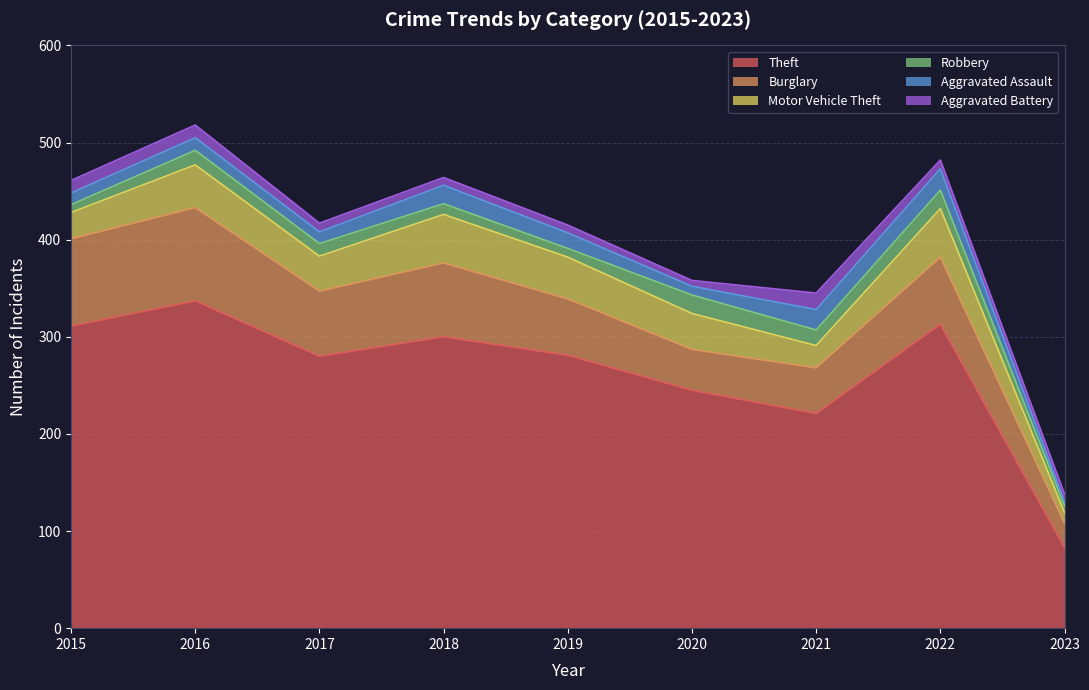

What is the sum of all Burglary values?

570